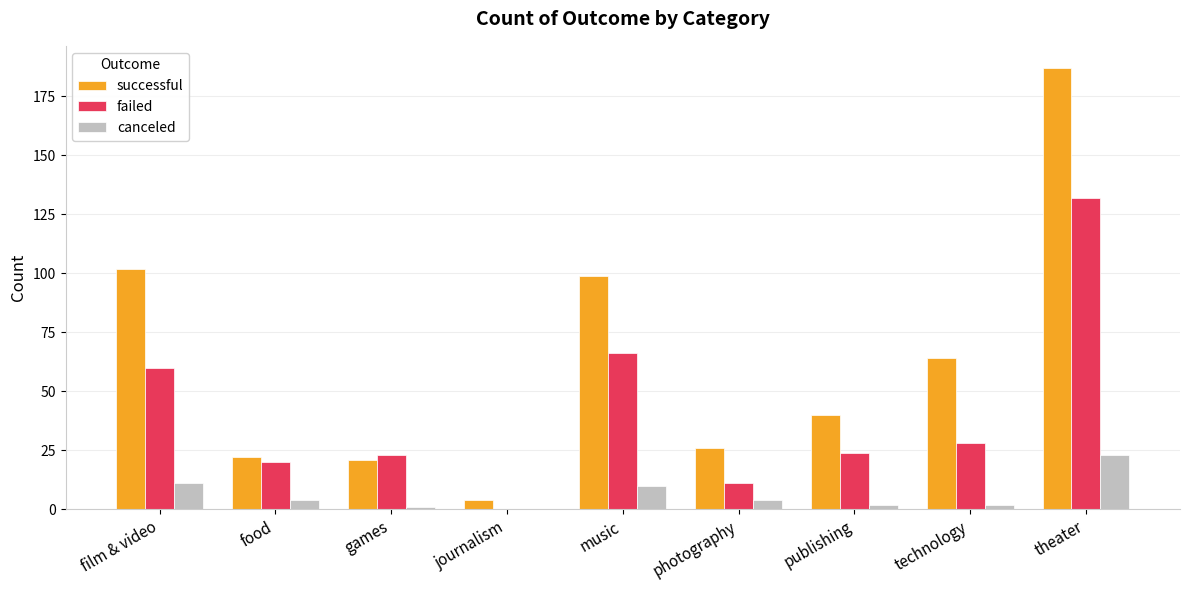

Which series changed the most between games and technology?

successful